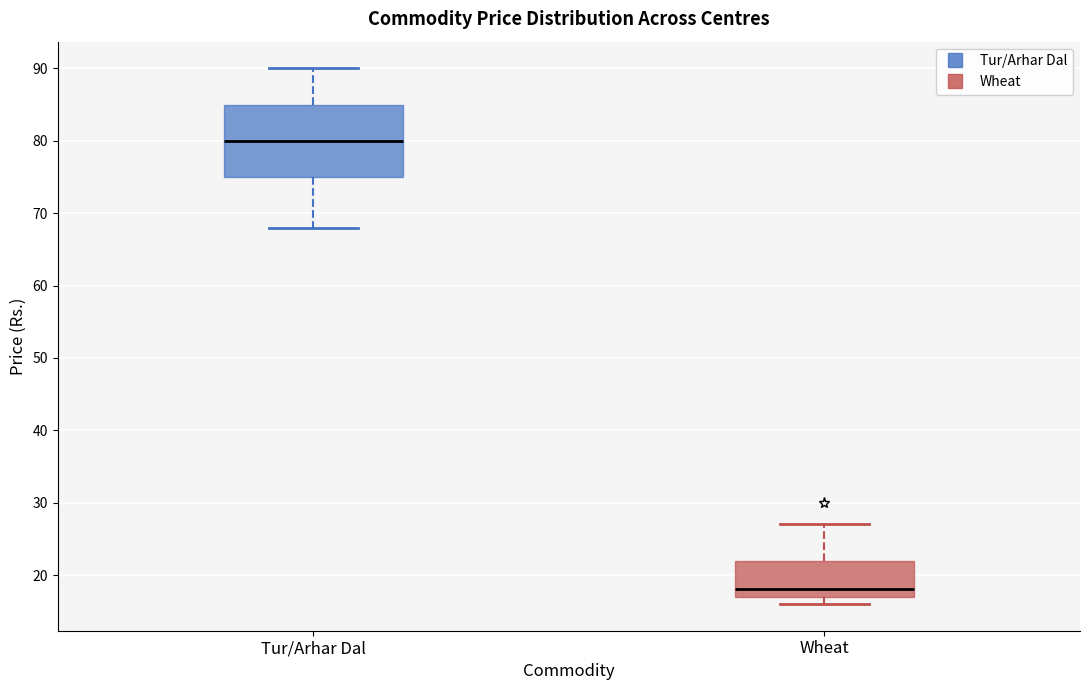

Which box is the tallest, from its lower edge to its upper edge?

Tur/Arhar Dal